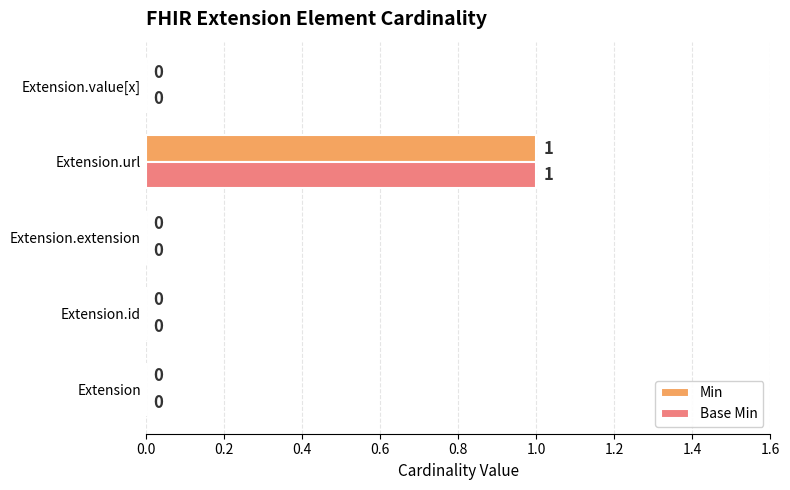

How many Min values are between 0 and 1?

5